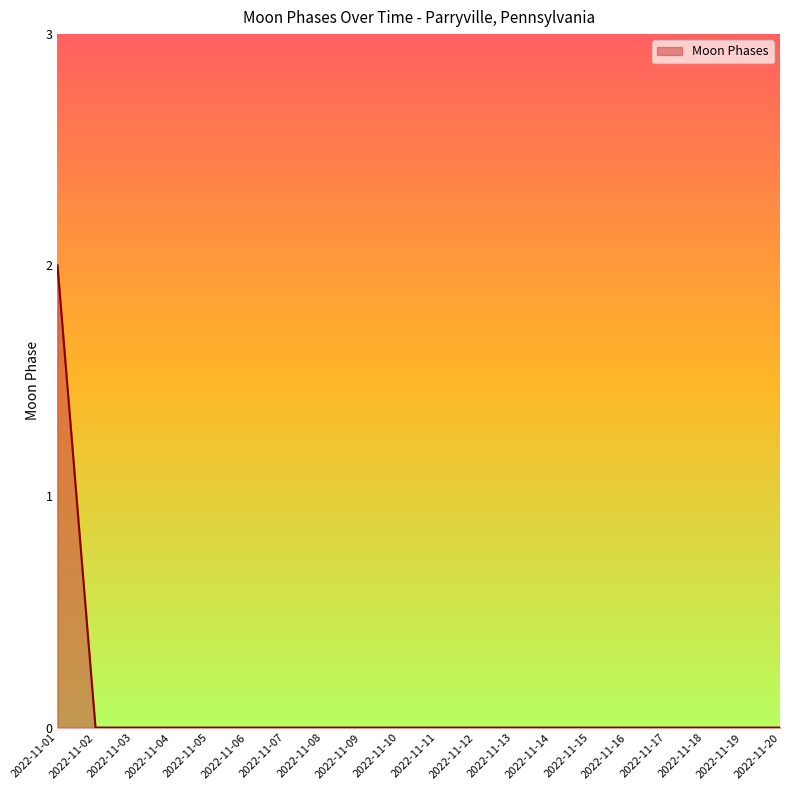

Is it true that the value at 2022-11-17 is -1?

False